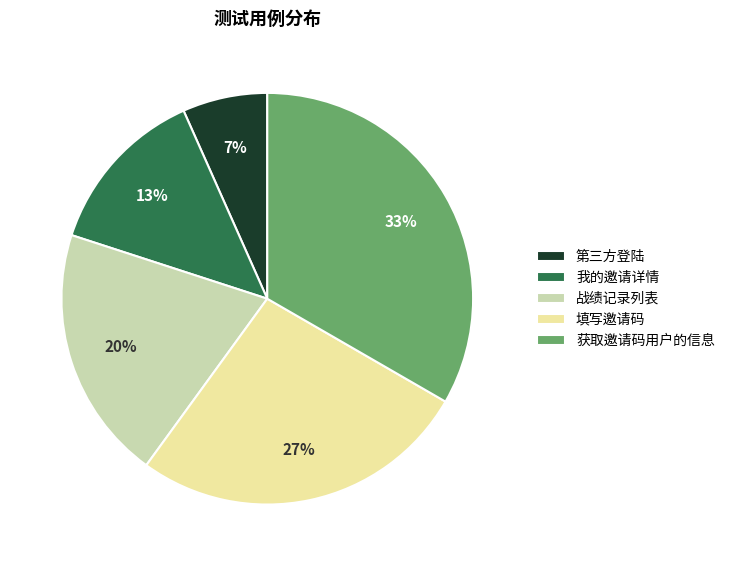

What percentage is the 我的邀请详情 slice, to the nearest percent?

13%